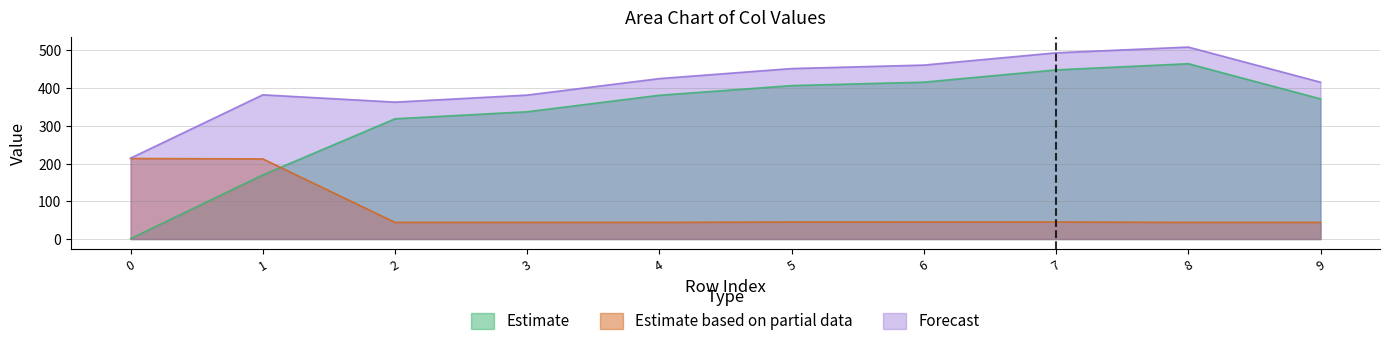

What is the difference between the col_7 values at 9 and 0?

169.3